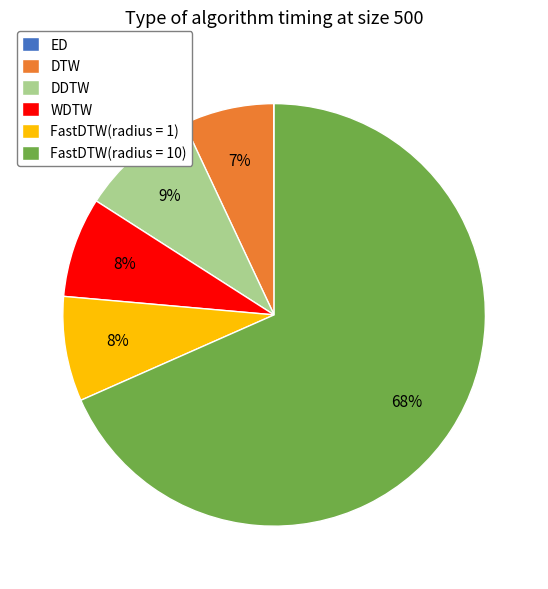

To the nearest percent, what portion does WDTW represent?

8%